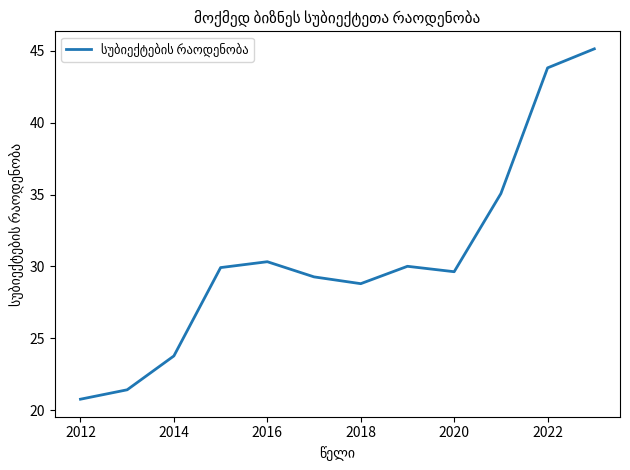

What is the maximum value shown in the chart?

45.1